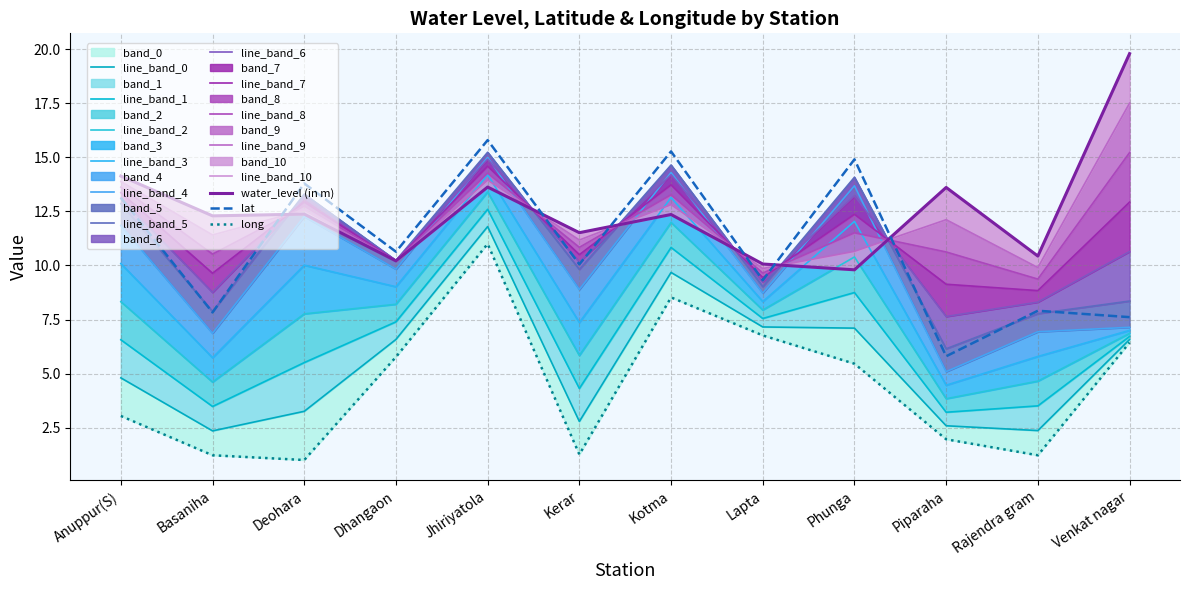

Rank the series at Phunga from highest to lowest value.

lat, water_level (in m), long